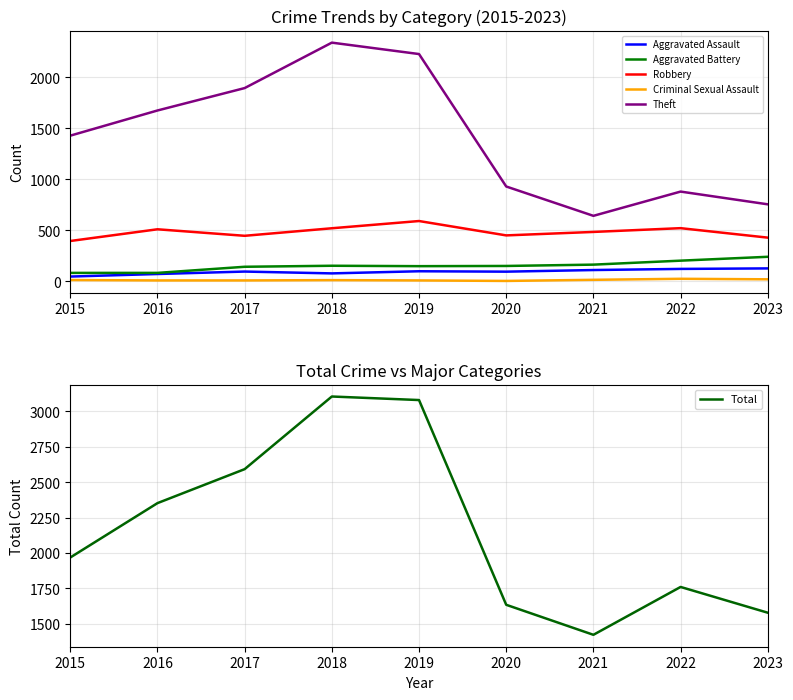

Which series changed the most between 2018 and 2023?

Theft